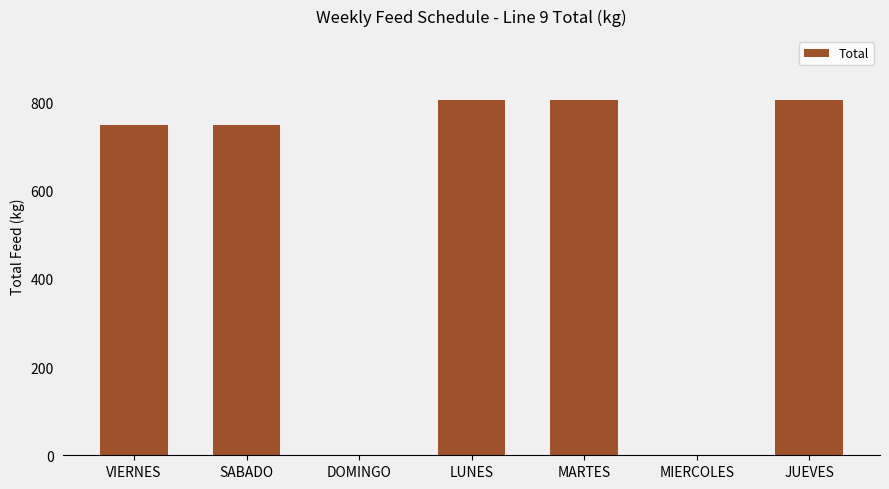

Reading right to left, transcribe all the data shown in this chart.

804.4	0.0	804.4	804.4	0.0	748.9	748.9